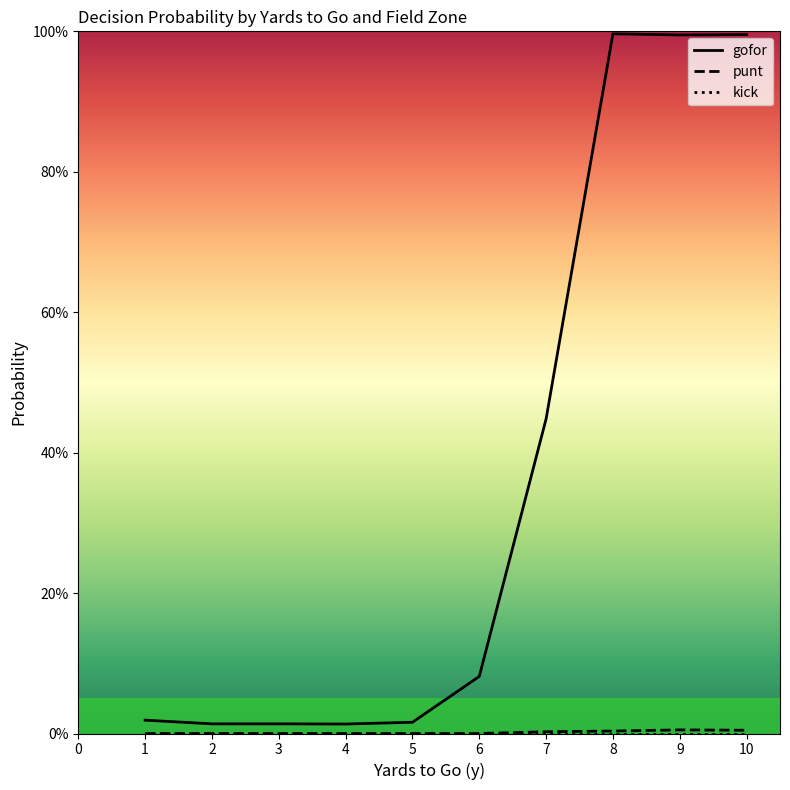

Rank the series by their maximum value, from highest to lowest.

gofor, punt, kick